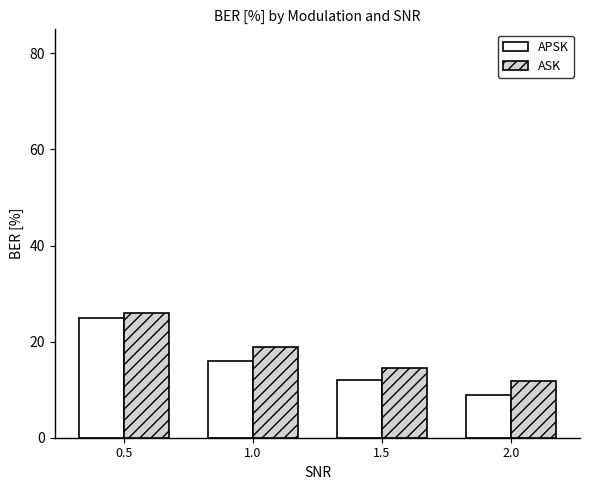

The value of APSK at 2.0 is 9.0. True or false?

True